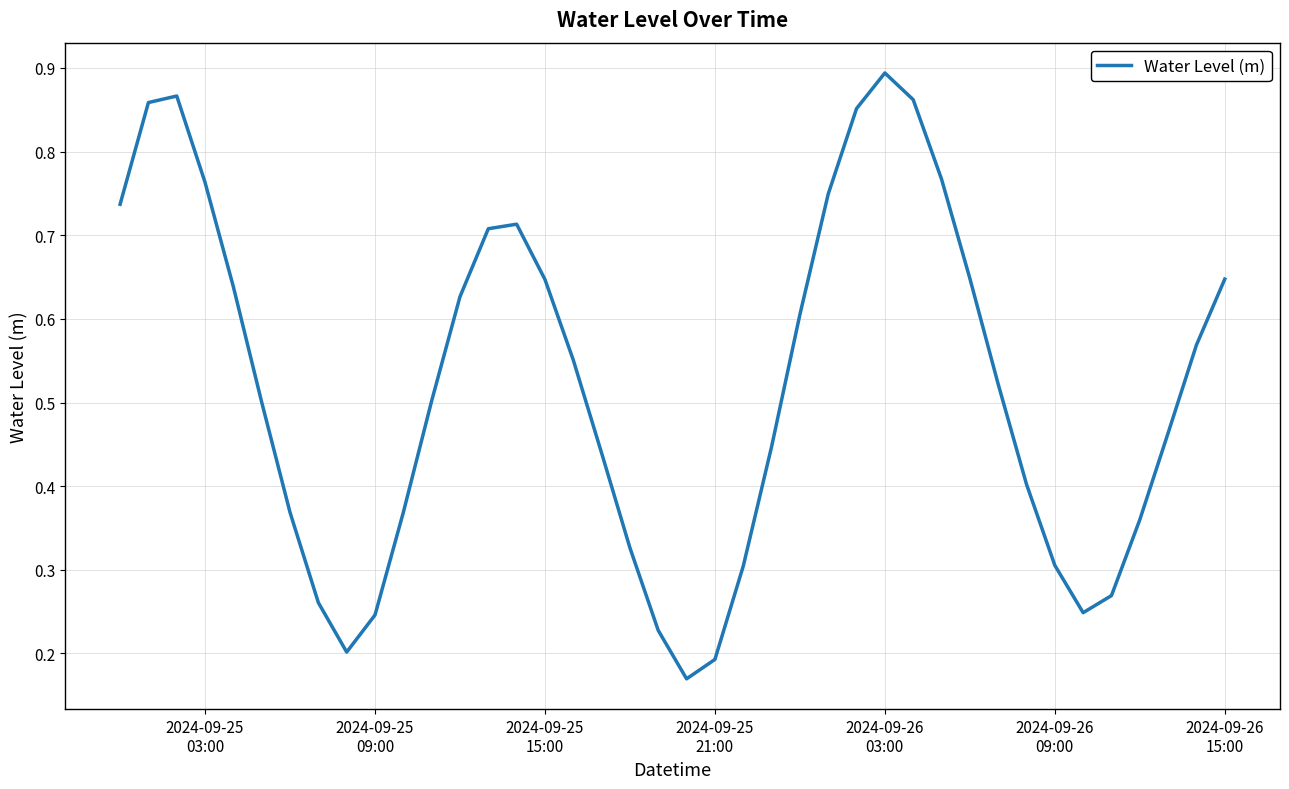

How many distinct data groups are displayed?

1